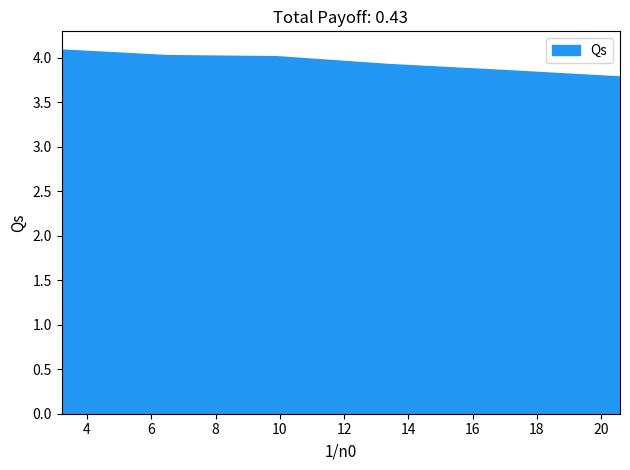

How many distinct data groups are displayed?

1